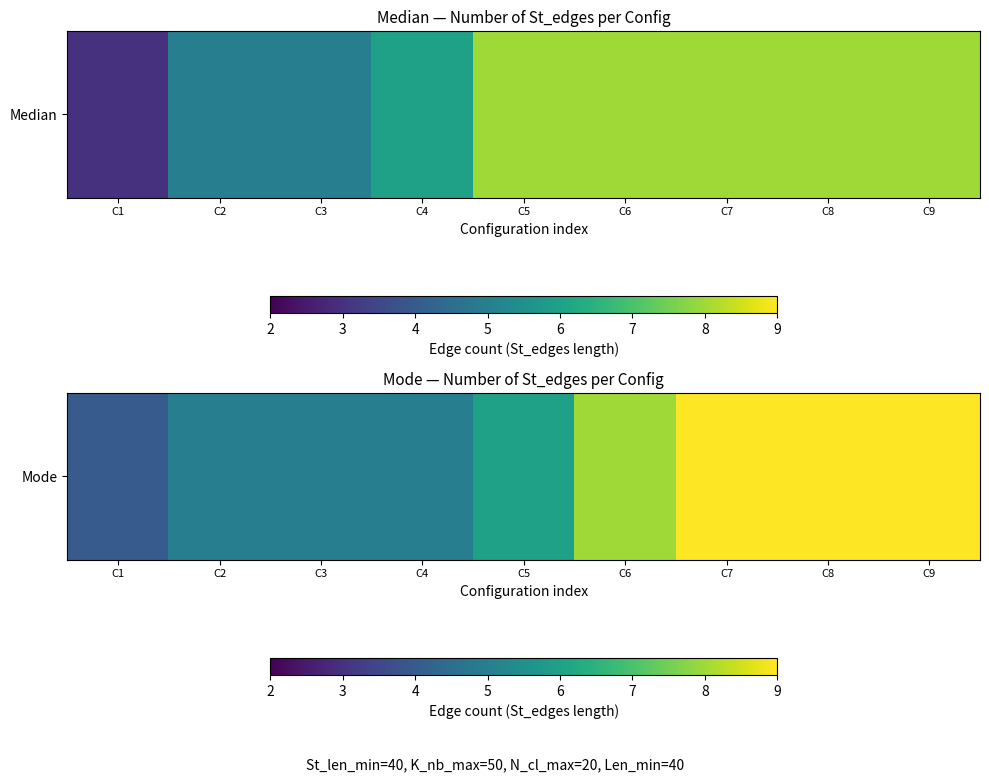

Rank the categories by value from highest to lowest.

C7, C8, C9, C6, C5, C2, C3, C4, C1